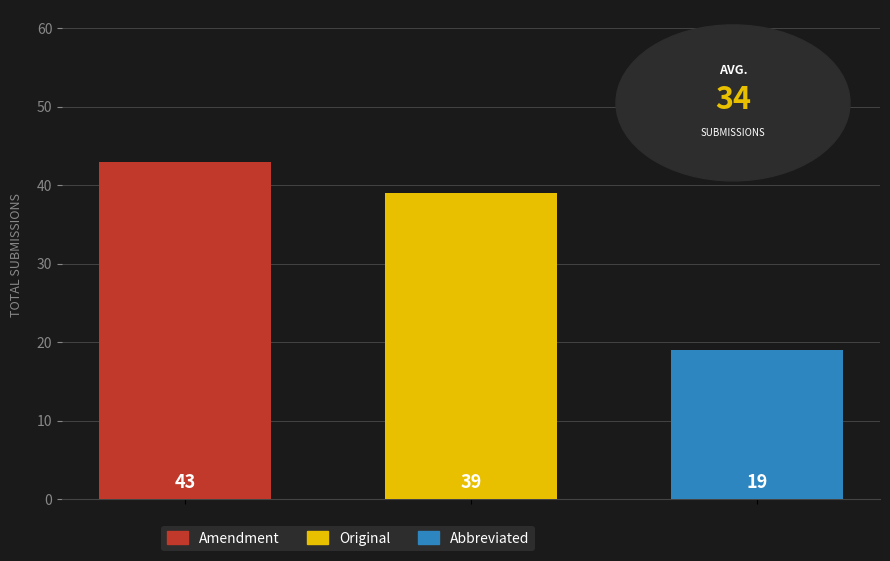

What is the value of the 2nd bar from the left?

39